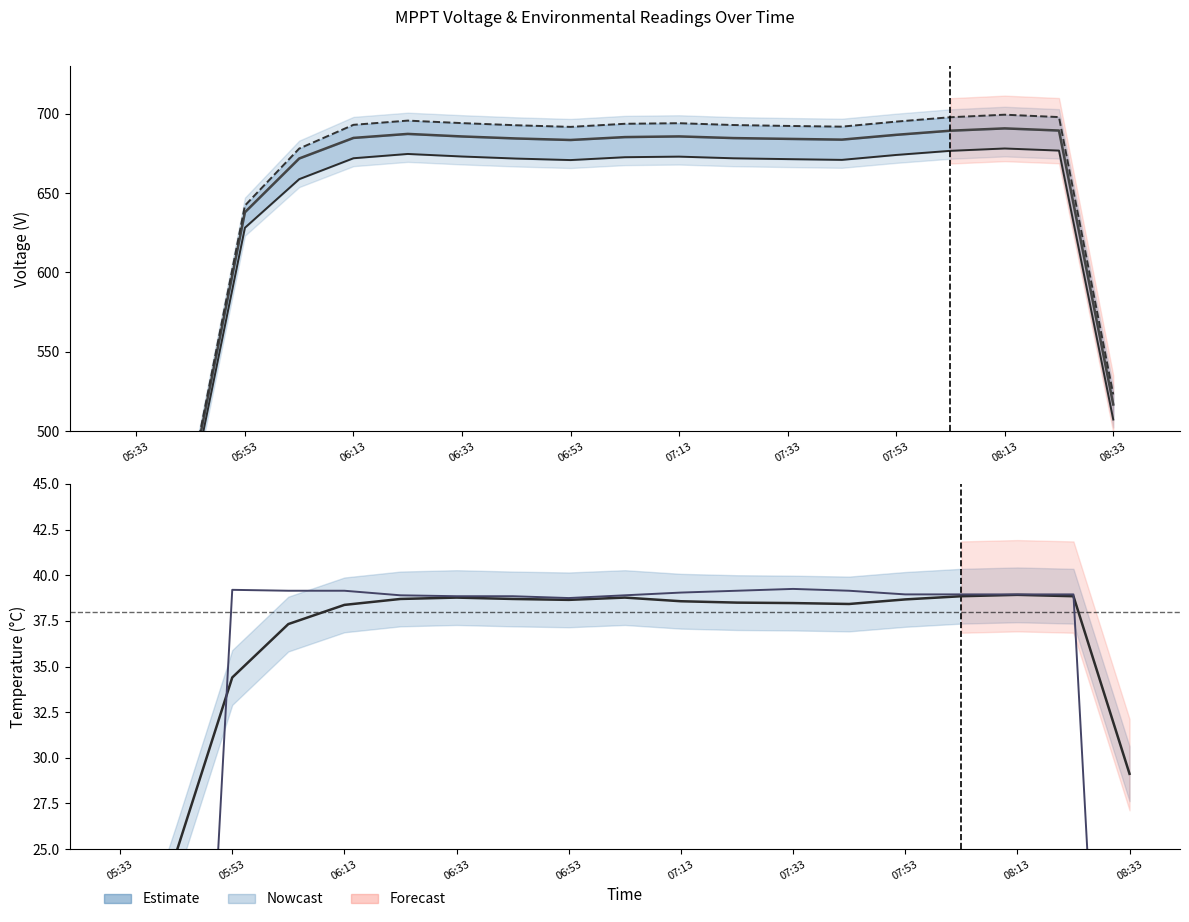

How many data points does each series have?

19